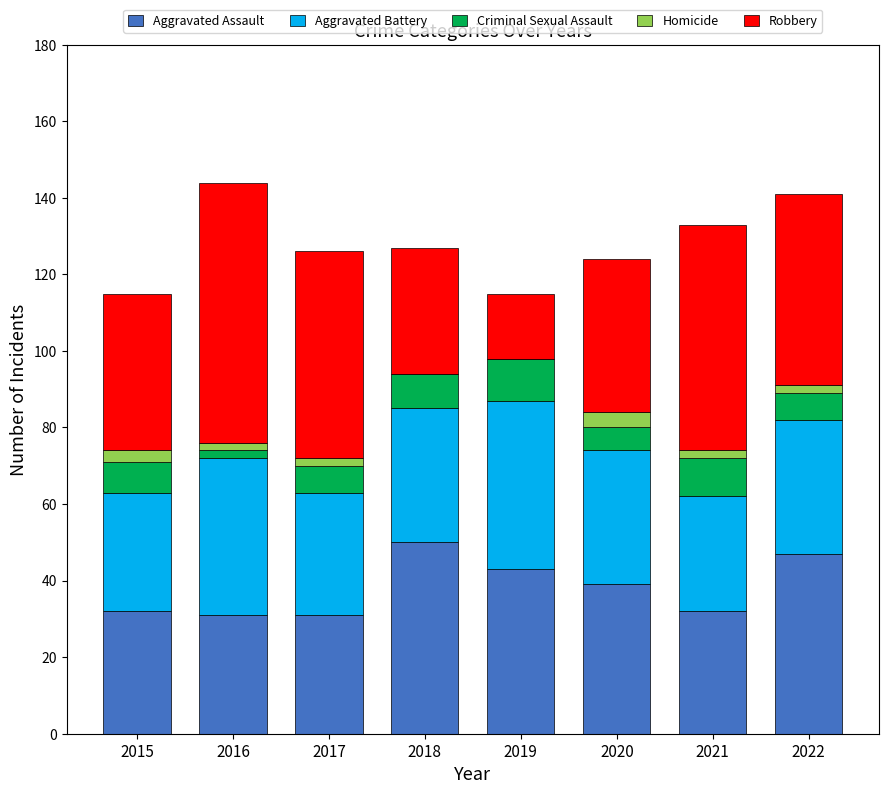

What is the highest value of the Aggravated Assault series?

50